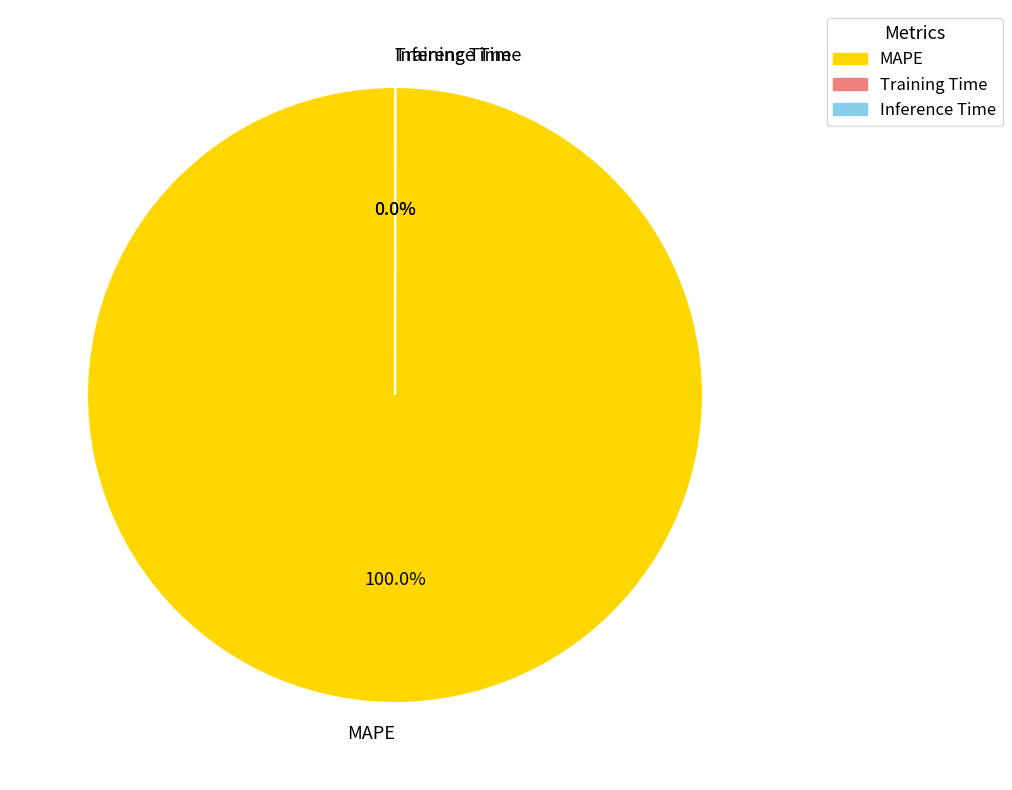

Is there any slice that represents more than half of the pie?

Yes